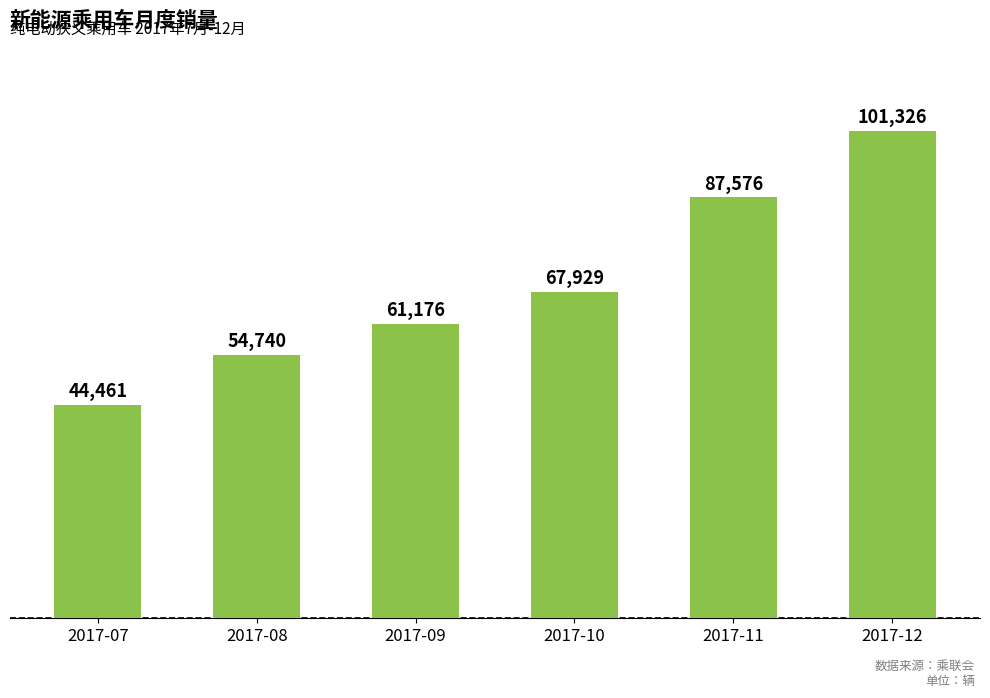

The value at 2017-08 is 17592. True or false?

False